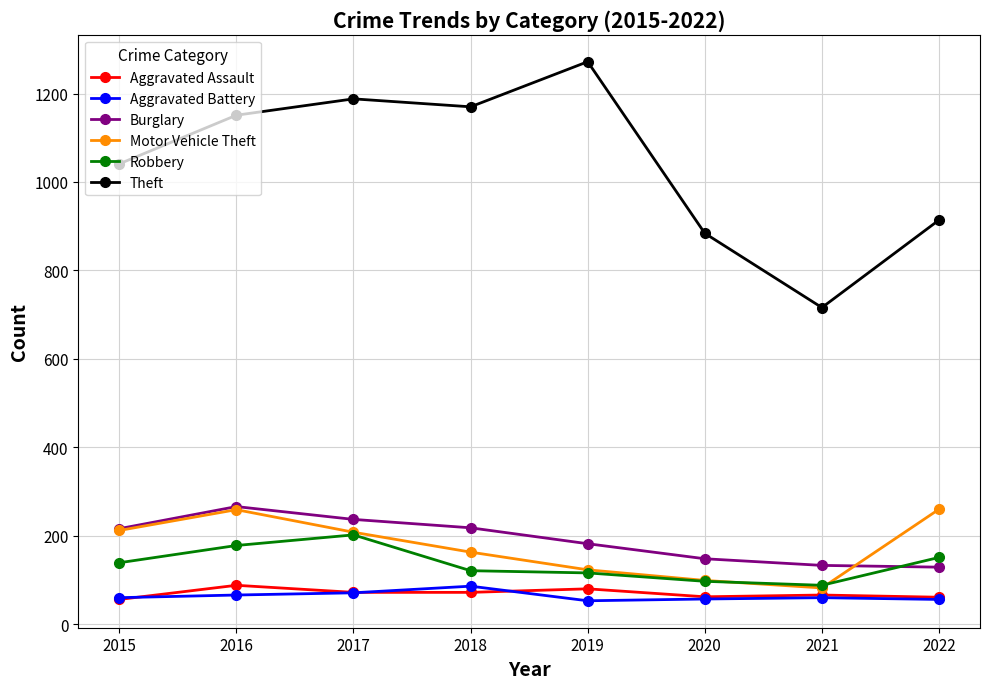

What is the sum of all Burglary values?

1529